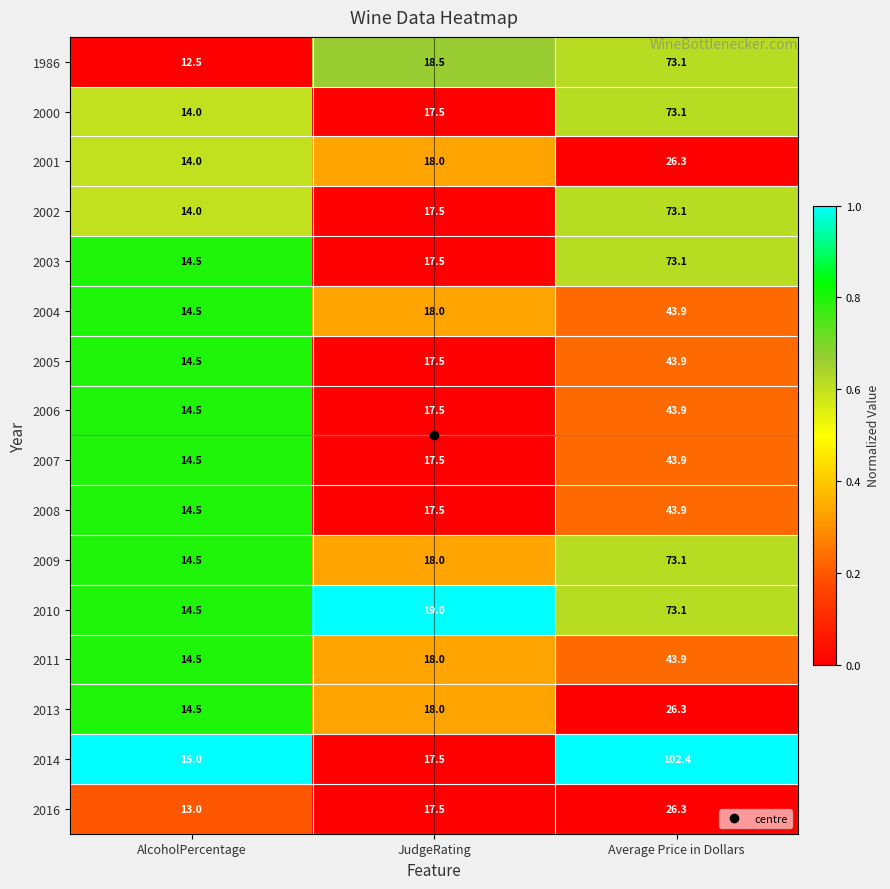

What is the difference between the maximum and minimum values in the 2008 series?

29.4